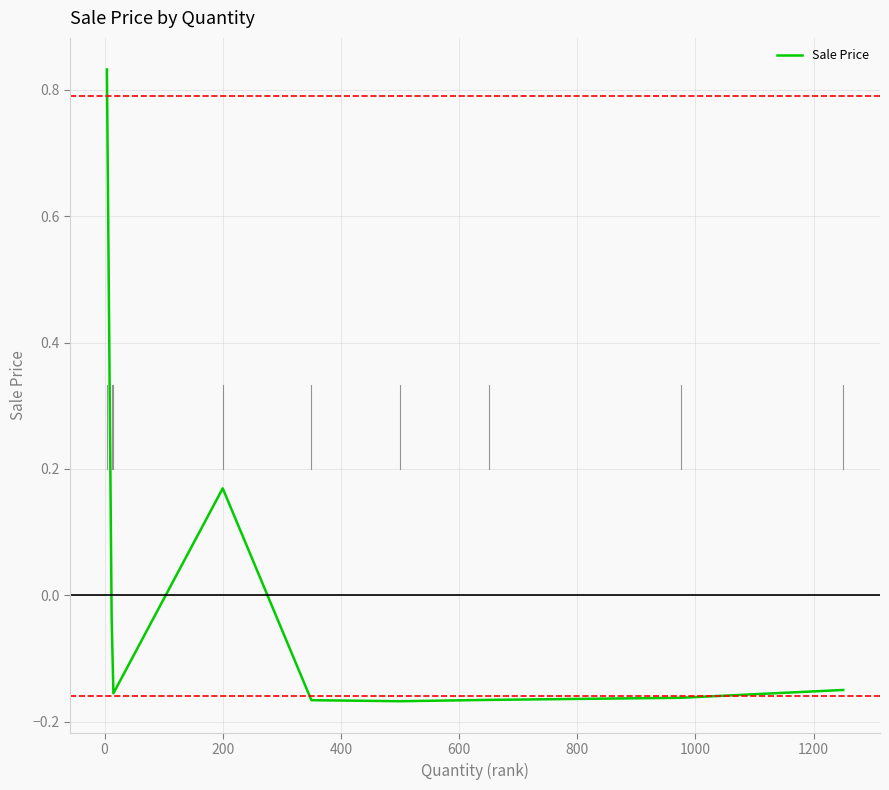

Does the chart display data point markers on the line(s)?

No